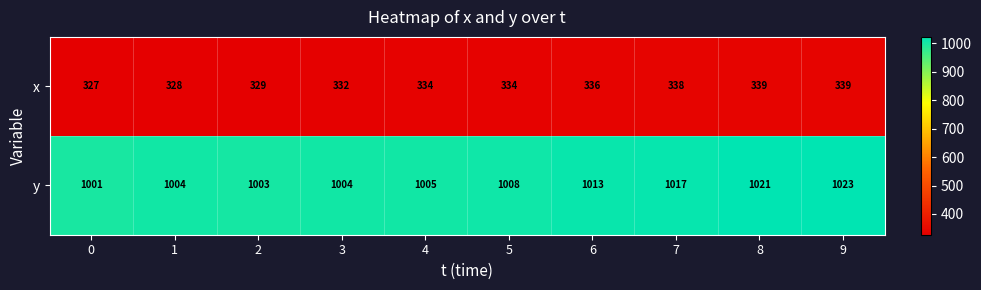

What is the smallest value displayed?

327